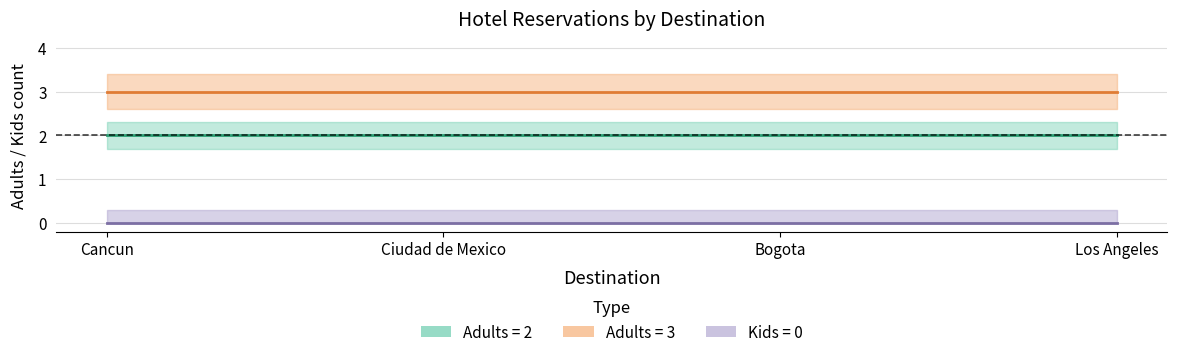

At which category is the sum across all series the highest?

Cancun